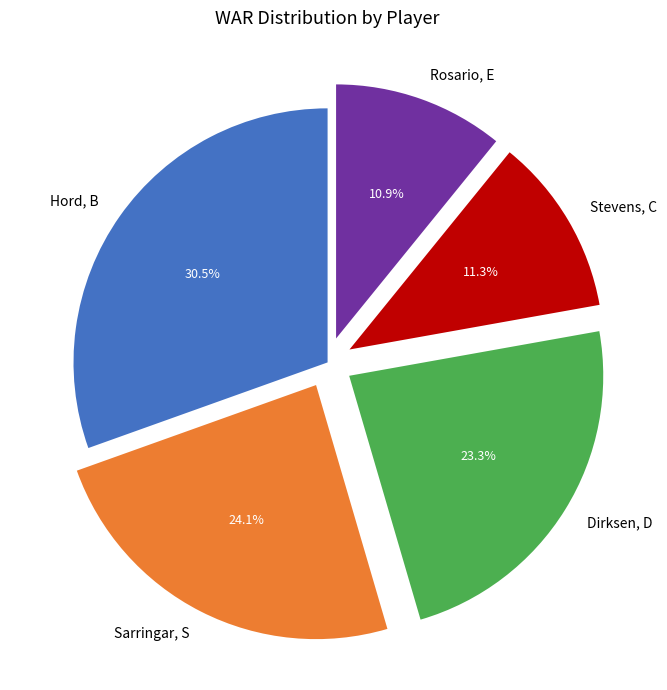

Is it true that Stevens, C is 5% of the pie?

False